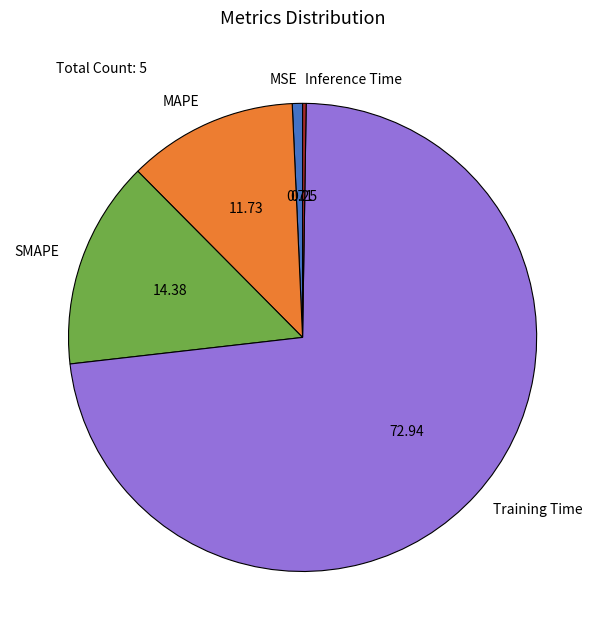

Which has a higher value, MAPE or MSE?

MAPE